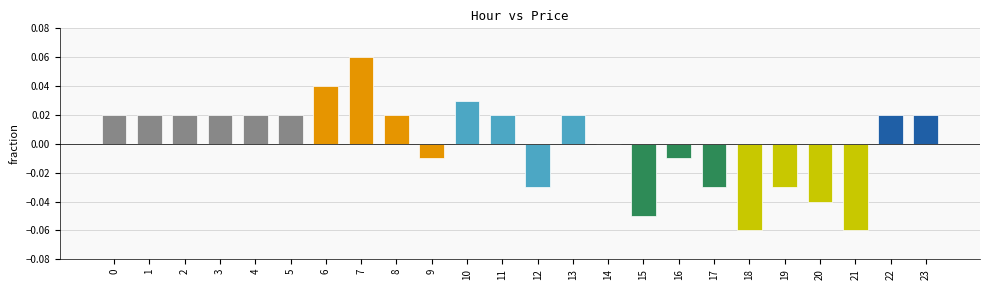

Does the chart contain stacked bars?

No